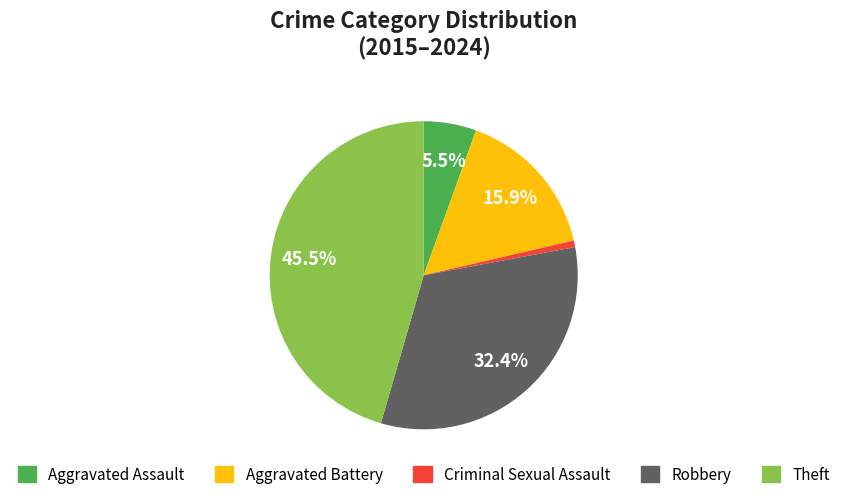

How many slices are in this pie chart?

5